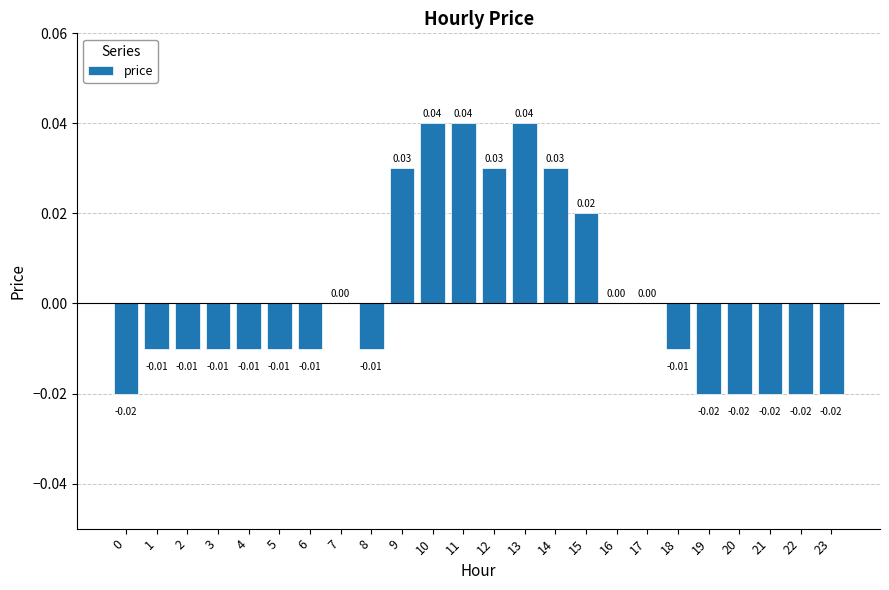

Count the number of categories in the chart.

24